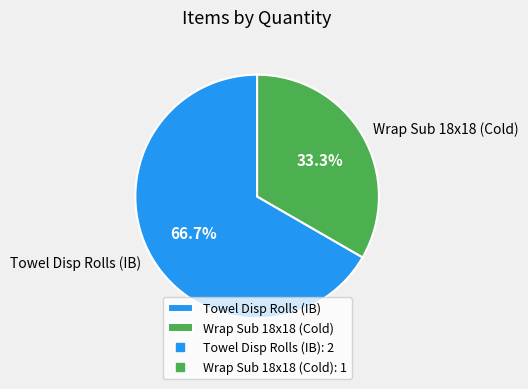

To the nearest percent, what is the average slice percentage?

50%